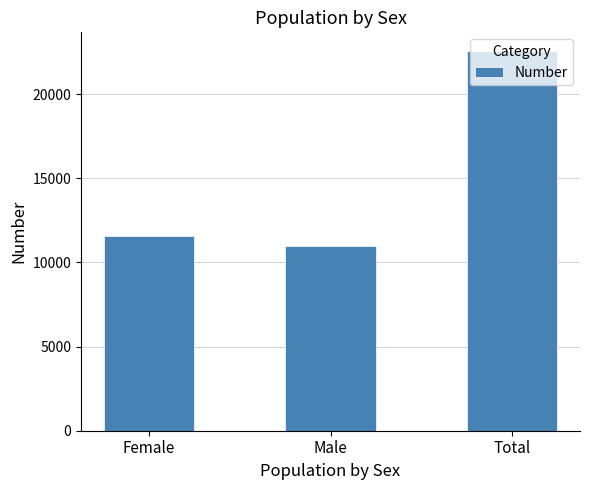

What is the sum of the values at Total and Male?

33561